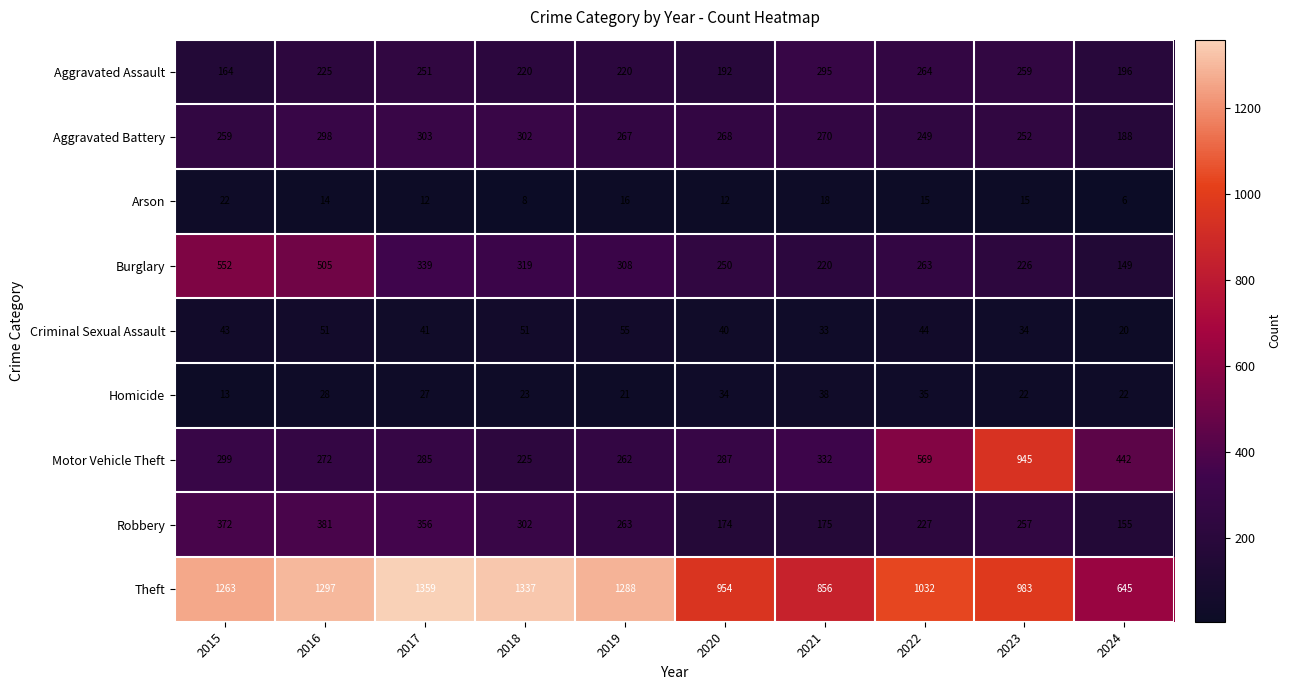

What is the approximate value of Homicide at 2017, to the nearest 10?

30